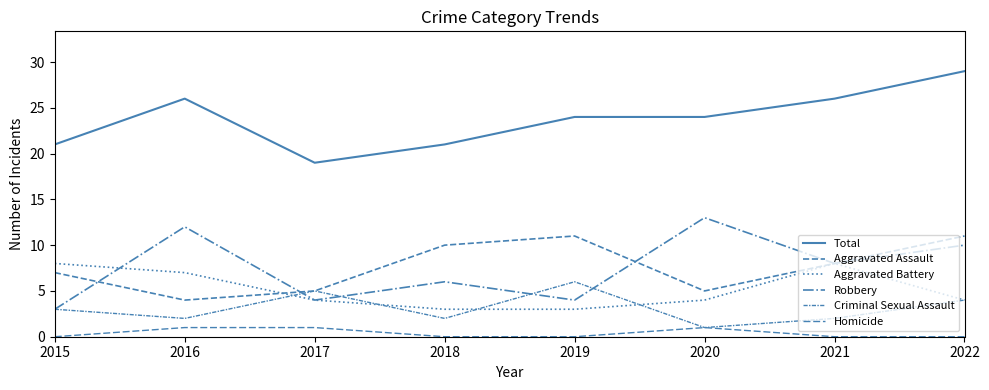

Does the chart have visible grid lines?

No